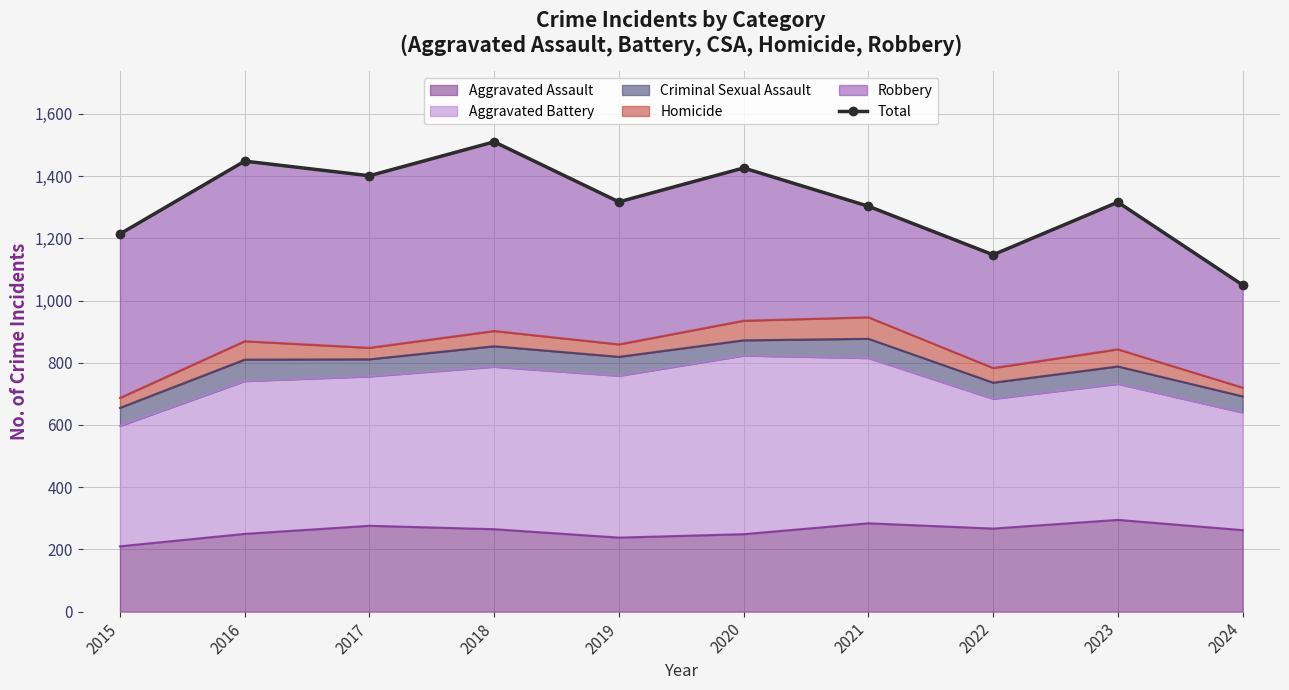

What is the change in value from 2019 to 2024?

-267